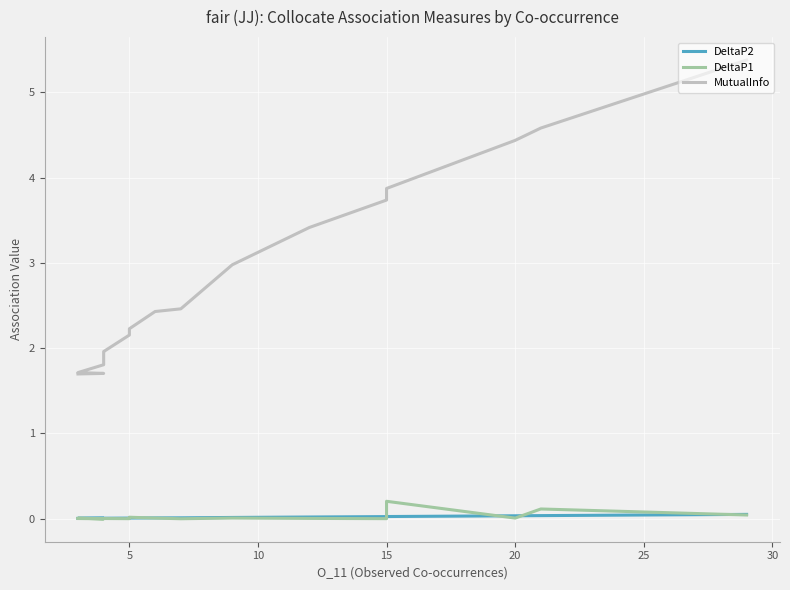

At 14, list the series in order from smallest to largest.

DeltaP1, DeltaP2, MutualInfo